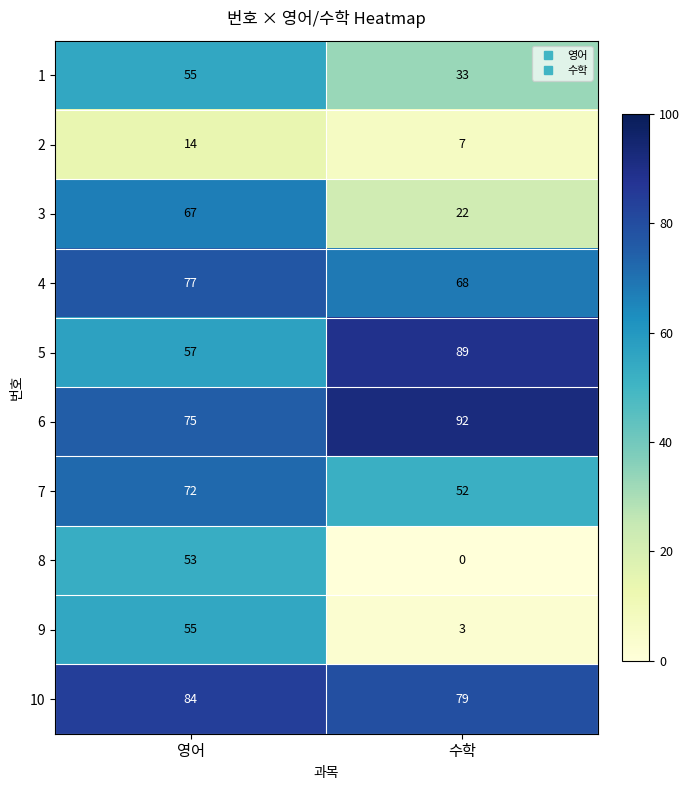

Reading left to right, extract all data points from this chart.

1: 영어=55	수학=33
2: 영어=14	수학=7
3: 영어=67	수학=22
4: 영어=77	수학=68
5: 영어=57	수학=89
6: 영어=75	수학=92
7: 영어=72	수학=52
8: 영어=53	수학=0
9: 영어=55	수학=3
10: 영어=84	수학=79